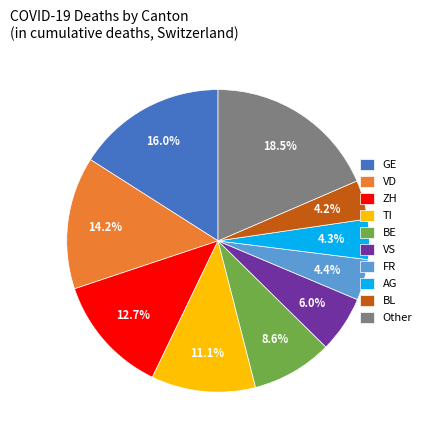

Is it true that AG is 16% of the pie?

False